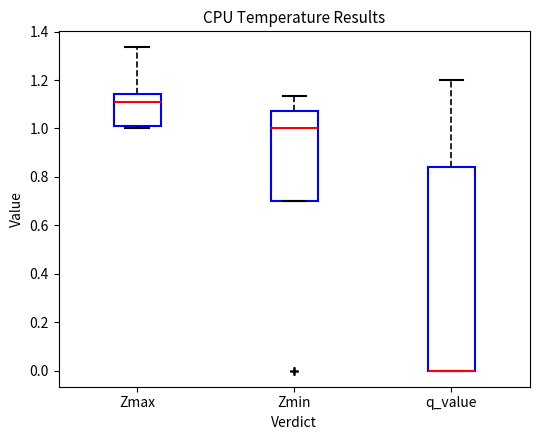

Reading left to right, transcribe this box plot: for each box, give where its median line is, the range the box spans, and where its two whiskers end, as read against the y-axis. The values are not printed on the chart, so give them approximately, as read against the axis.

Zmax: median 1.10, box 1.02 to 1.14, whiskers 1.00 to 1.34
Zmin: median 1.00, box 0.70 to 1.08, whiskers 0.70 to 1.14
q_value: median 0.00 (drawn on the box's lower edge), box 0.00 to 0.84, whiskers 0.00 to 1.20